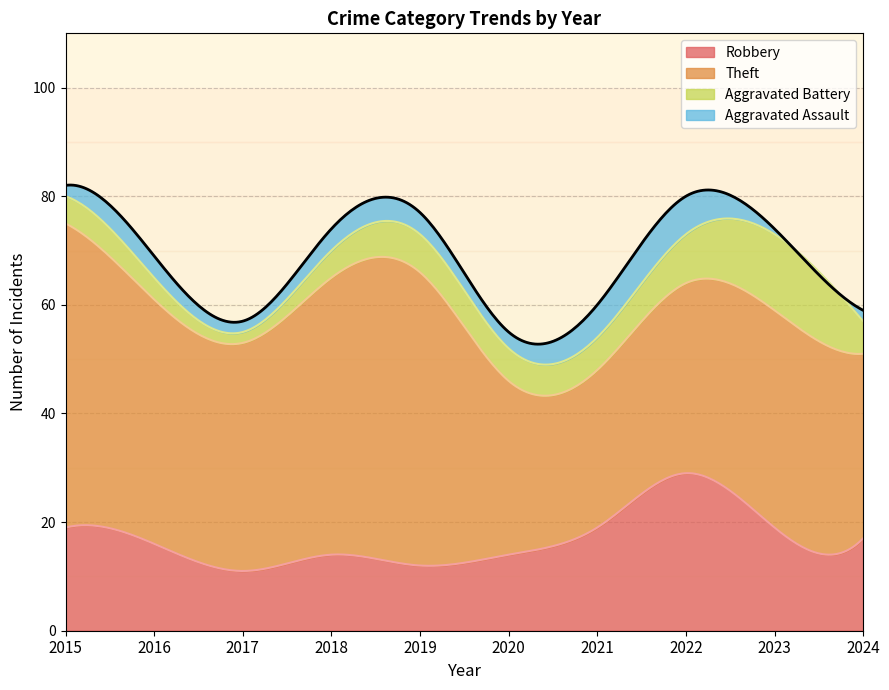

What is the minimum value for Aggravated Battery?

2